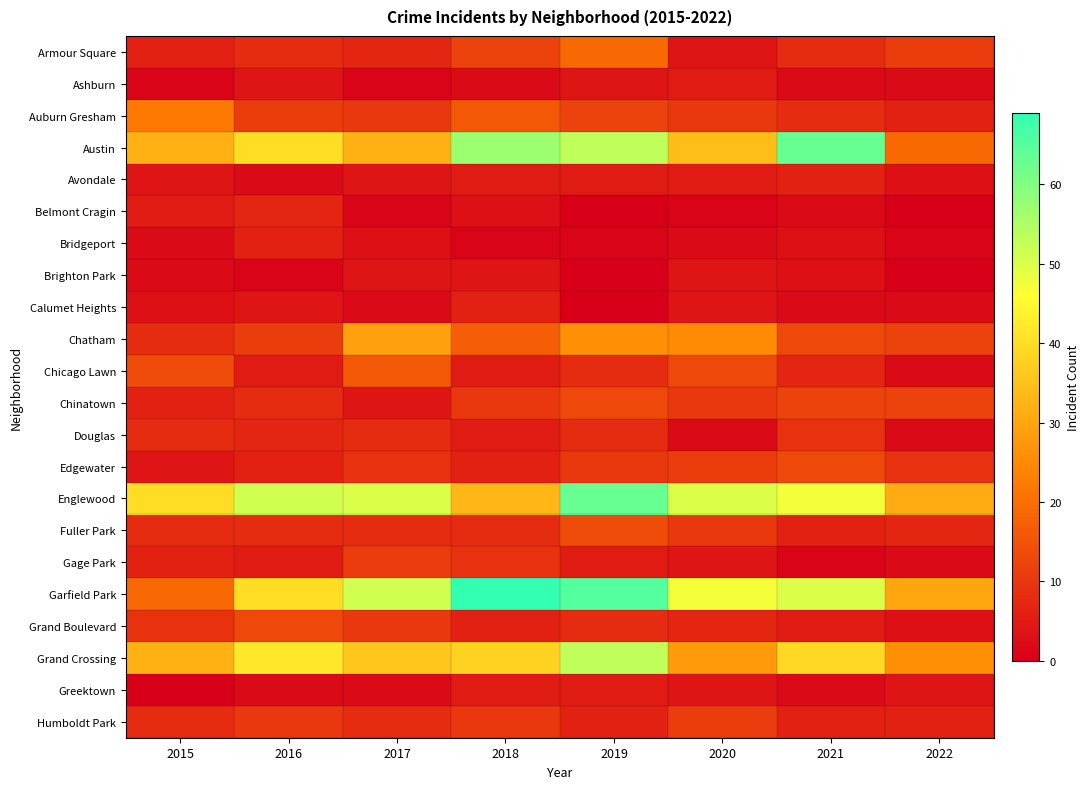

Which series changed the most between 2016 and 2017?

Chatham